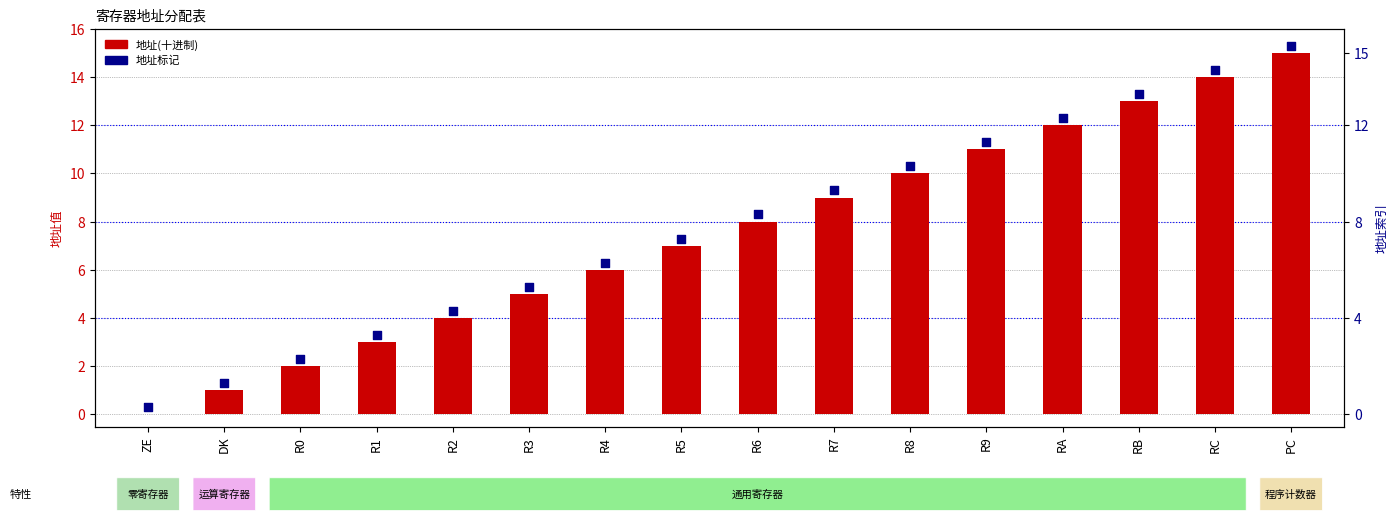

Which series has the largest total across all categories?

地址标记